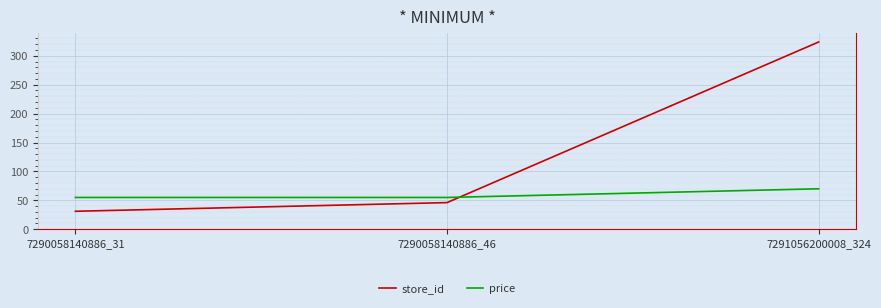

Reading right to left, what are all the values shown in this chart?

store_id: 7291056200008_324=324.0	7290058140886_46=46.0	7290058140886_31=31.0
price: 7291056200008_324=69.9	7290058140886_46=54.9	7290058140886_31=54.9